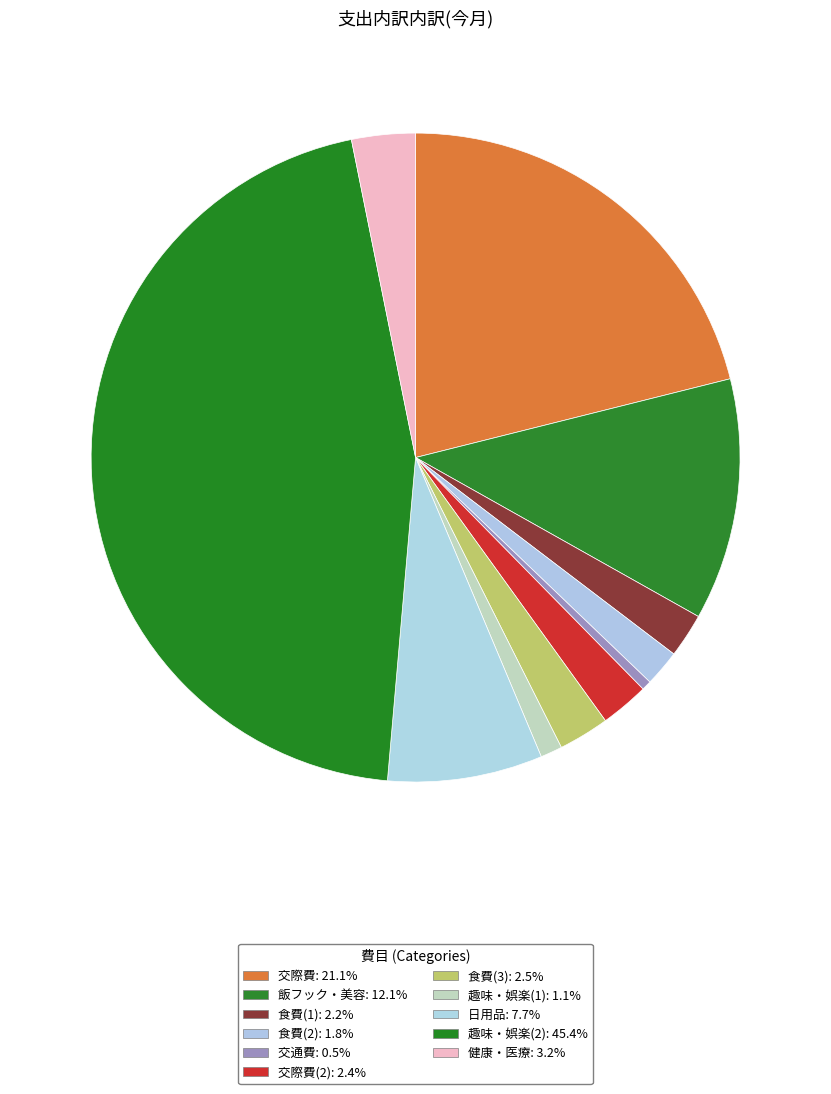

How many segments does this pie chart have?

11